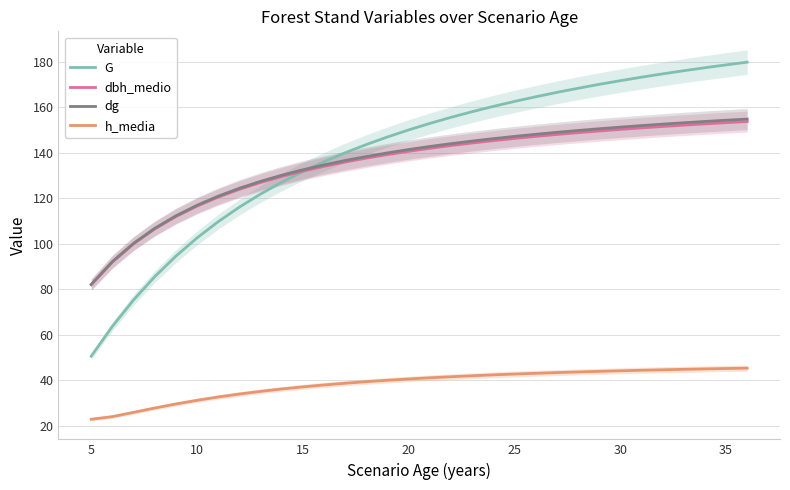

Reading right to left, what are all the values shown in this chart?

G: 179.9	178.7	177.4	176.1	174.7	173.3	171.7	170.1	168.4	166.6	164.7	162.6	160.4	158.1	155.6	152.9	150.1	147.0	143.7	140.0	136.1	131.8	127.1	121.9	116.2	109.8	102.6	94.6	85.6	75.3	63.7	50.6
dbh_medio: 153.8	153.3	152.8	152.2	151.6	151.0	150.3	149.6	148.9	148.1	147.2	146.3	145.4	144.3	143.2	142.0	140.7	139.3	137.7	136.0	134.1	132.0	129.6	127.0	124.0	120.6	116.6	112.0	106.6	100.0	92.0	82.1
dg: 154.9	154.3	153.8	153.2	152.6	152.0	151.3	150.6	149.8	149.0	148.2	147.2	146.2	145.2	144.1	142.8	141.5	140.0	138.4	136.7	134.7	132.6	130.2	127.5	124.4	121.0	117.0	112.3	106.8	100.2	92.2	82.2
h_media: 45.4	45.2	45.0	44.9	44.7	44.5	44.2	44.0	43.7	43.4	43.1	42.8	42.4	42.0	41.6	41.1	40.6	40.1	39.4	38.8	38.0	37.1	36.2	35.2	34.0	32.7	31.2	29.6	27.9	25.9	24.1	22.9